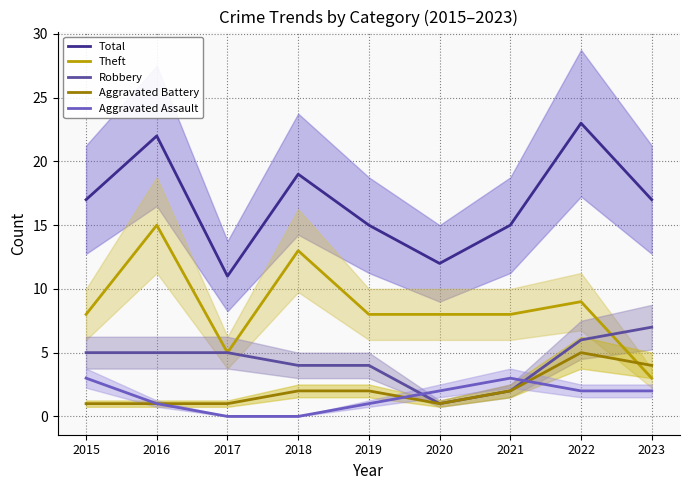

The value of Theft at 2016 is 15. True or false?

True